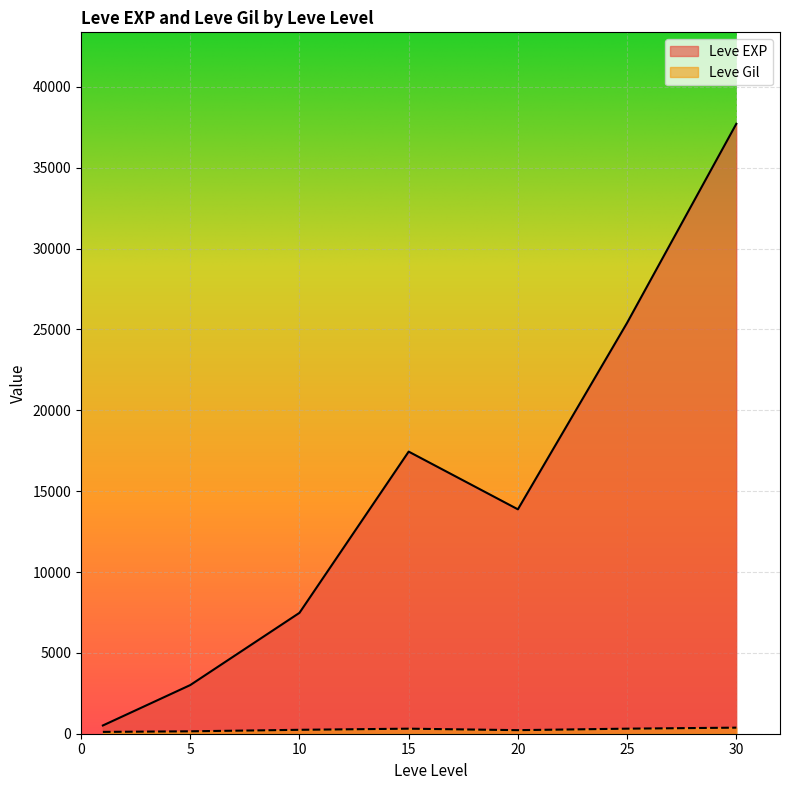

How many series are shown in this chart?

2